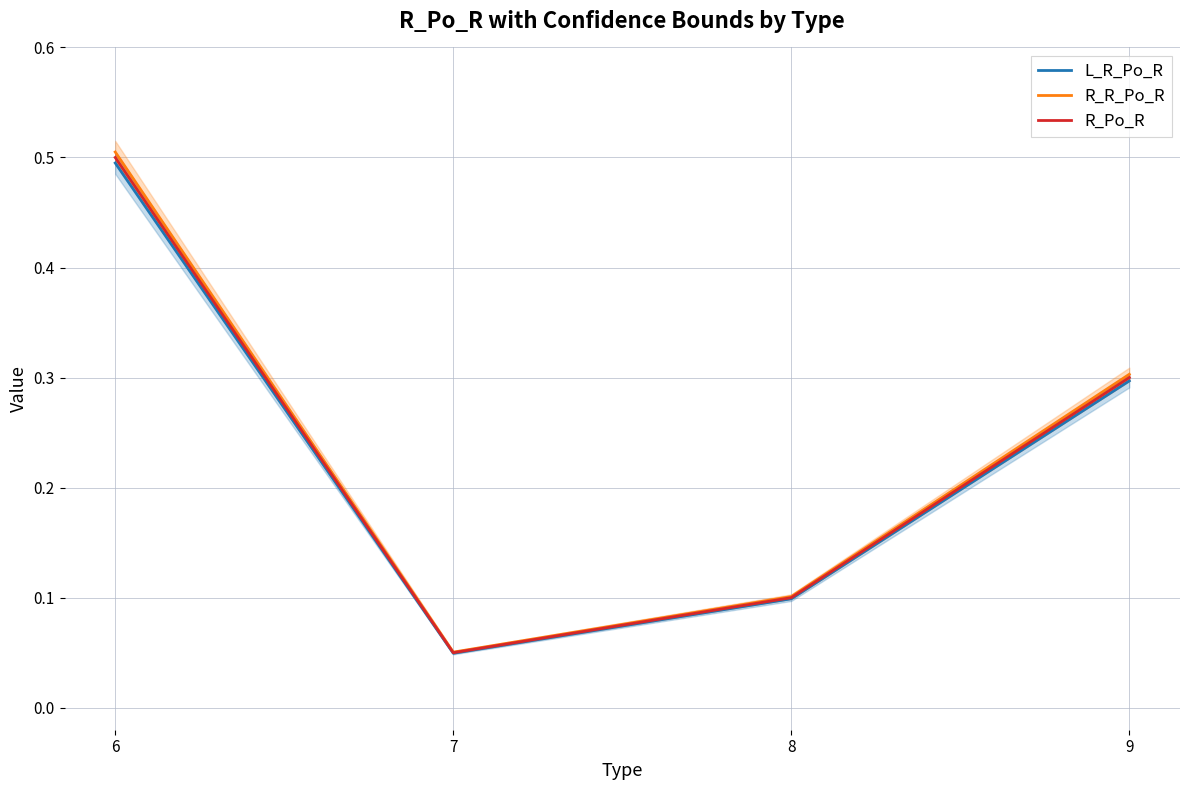

What is the average value of the L_R_Po_R series?

0.2